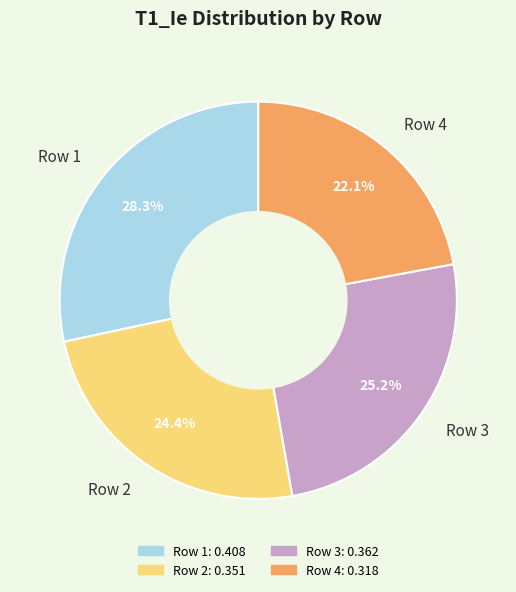

The Row 3 slice represents 25% of the pie. True or false?

True